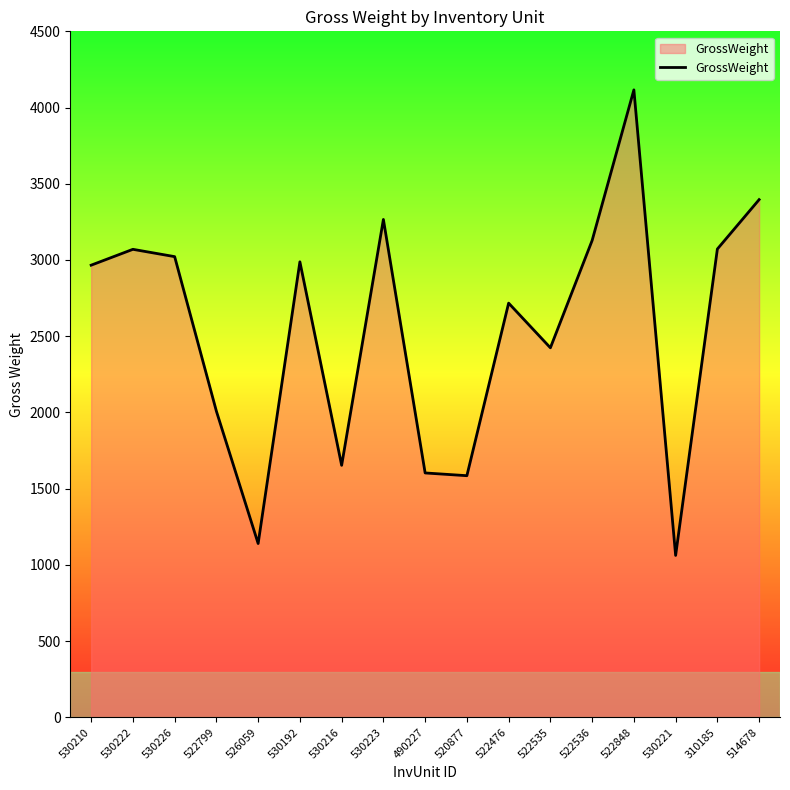

The value at 522536 is 1768. True or false?

False